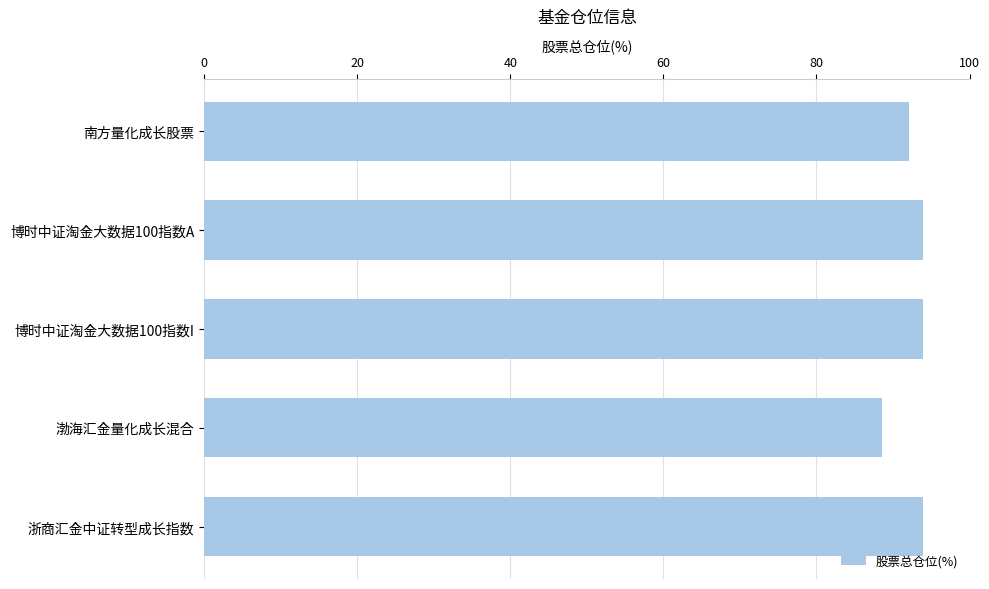

What is the greatest value displayed?

94.0